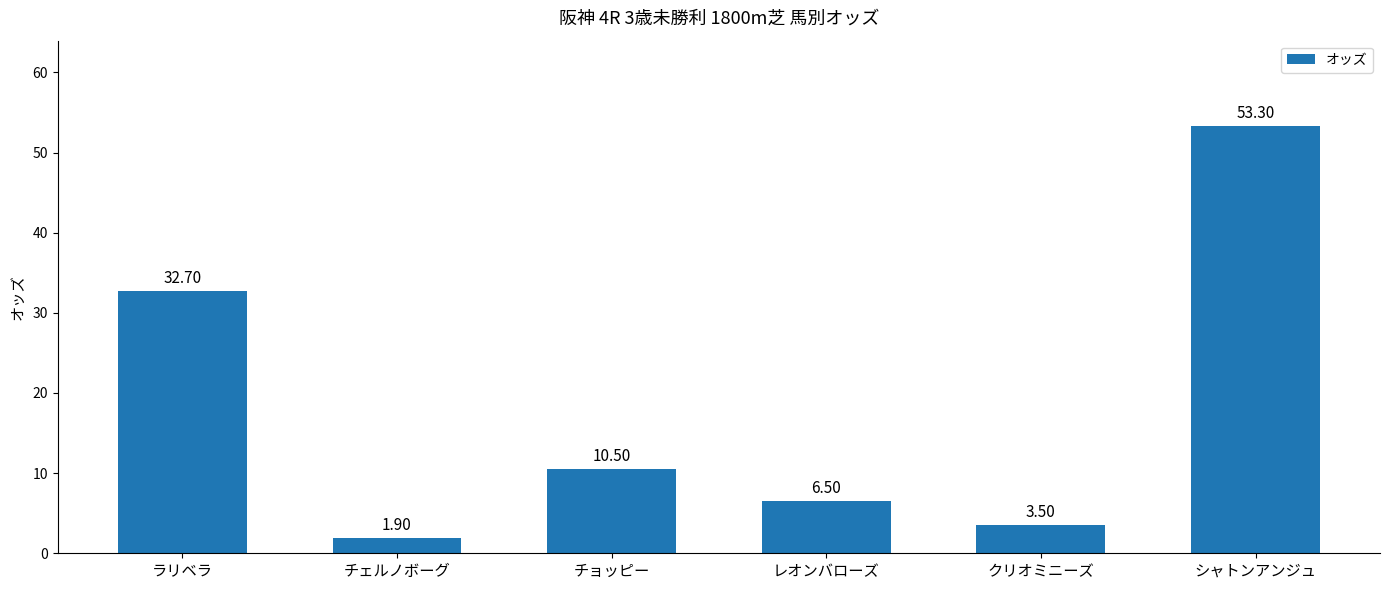

The value at シャトンアンジュ is 85.3. True or false?

False